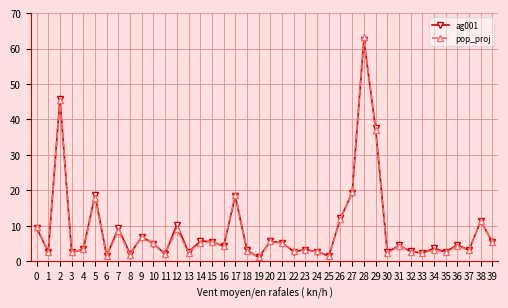

What are all the series names shown in the legend?

ag001, pop_proj